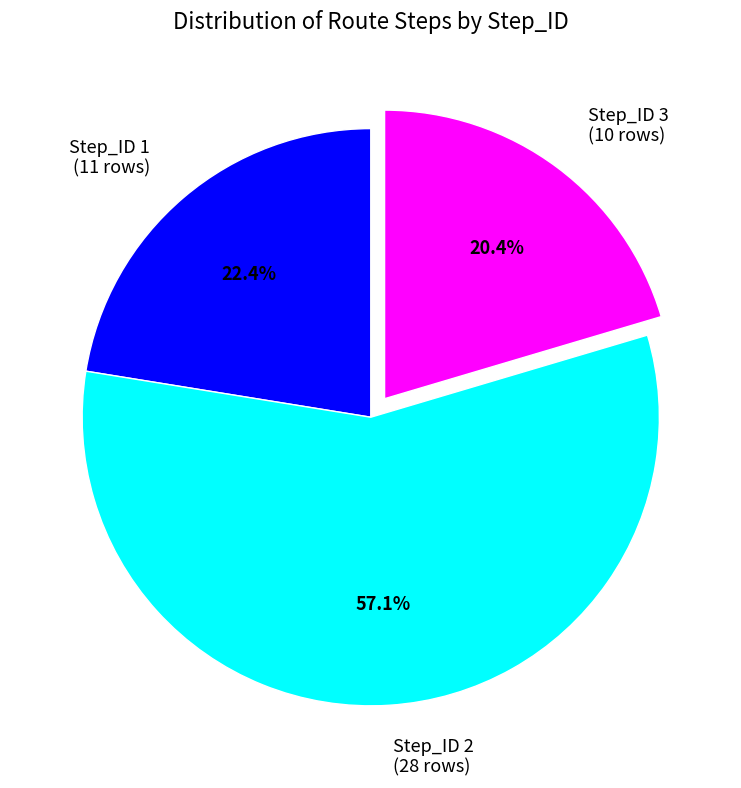

Approximately how many times larger is the value at Step_ID 2 (28 rows) compared to Step_ID 1 (11 rows)?

2.5